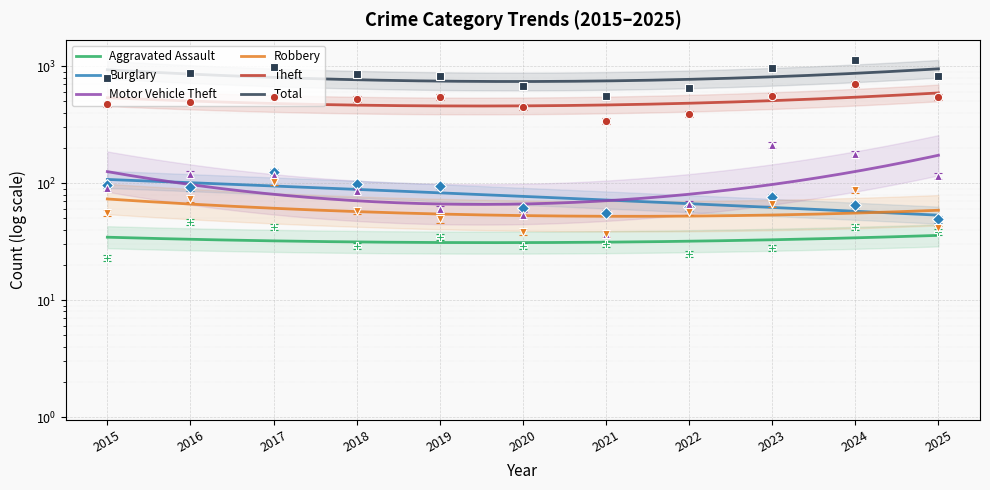

Where is the first local minimum for Total?

2021